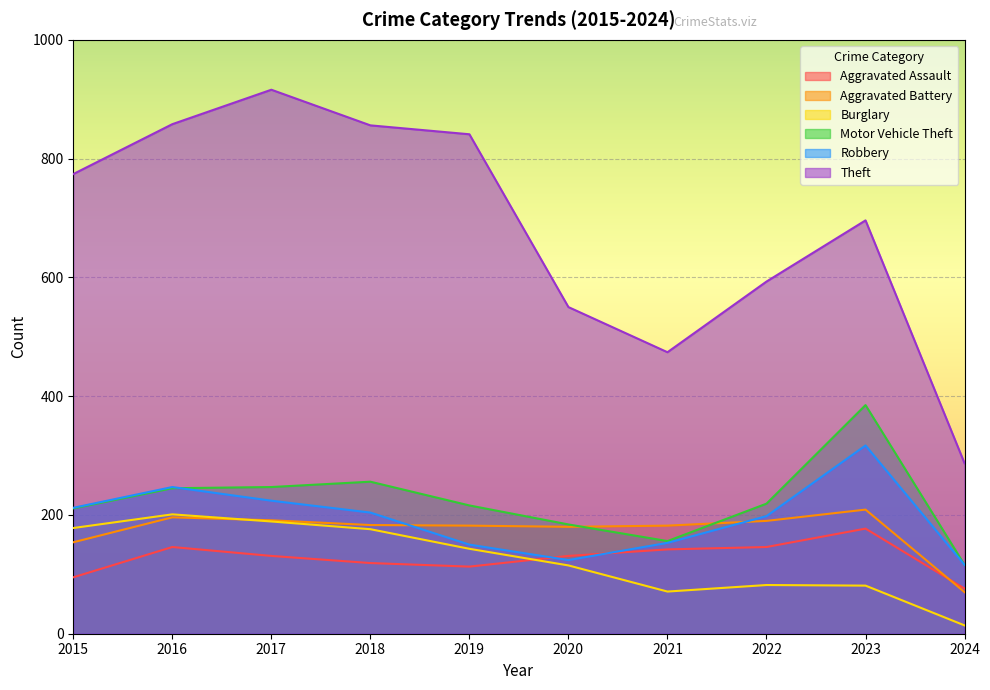

Reading left to right, what are all the values shown in this chart?

Aggravated Assault: 2015=95	2016=146	2017=131	2018=119	2019=113	2020=131	2021=142	2022=146	2023=177	2024=76
Aggravated Battery: 2015=154	2016=196	2017=191	2018=183	2019=182	2020=180	2021=182	2022=190	2023=209	2024=70
Burglary: 2015=178	2016=201	2017=189	2018=176	2019=143	2020=115	2021=71	2022=82	2023=81	2024=14
Motor Vehicle Theft: 2015=211	2016=245	2017=247	2018=256	2019=216	2020=184	2021=156	2022=219	2023=385	2024=116
Robbery: 2015=212	2016=247	2017=224	2018=204	2019=150	2020=124	2021=153	2022=198	2023=317	2024=116
Theft: 2015=774	2016=858	2017=916	2018=856	2019=841	2020=550	2021=474	2022=593	2023=696	2024=287